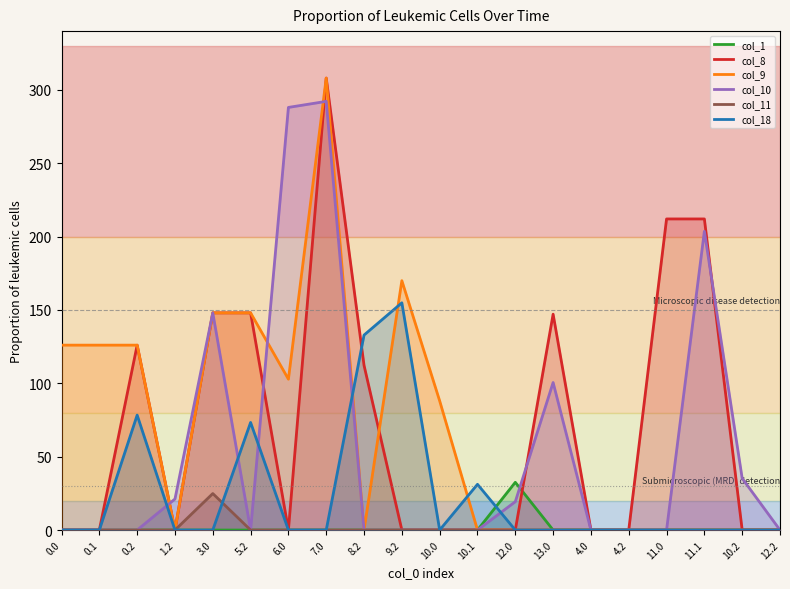

The value of col_9 at 4.2 is -116.5. True or false?

False